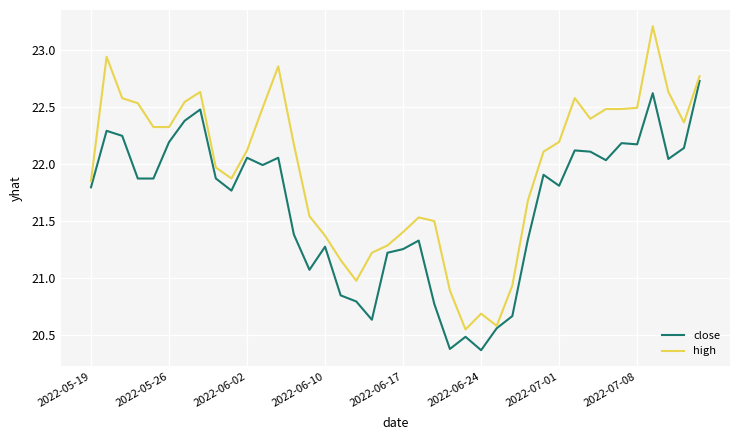

Which series has the largest total across all categories?

high